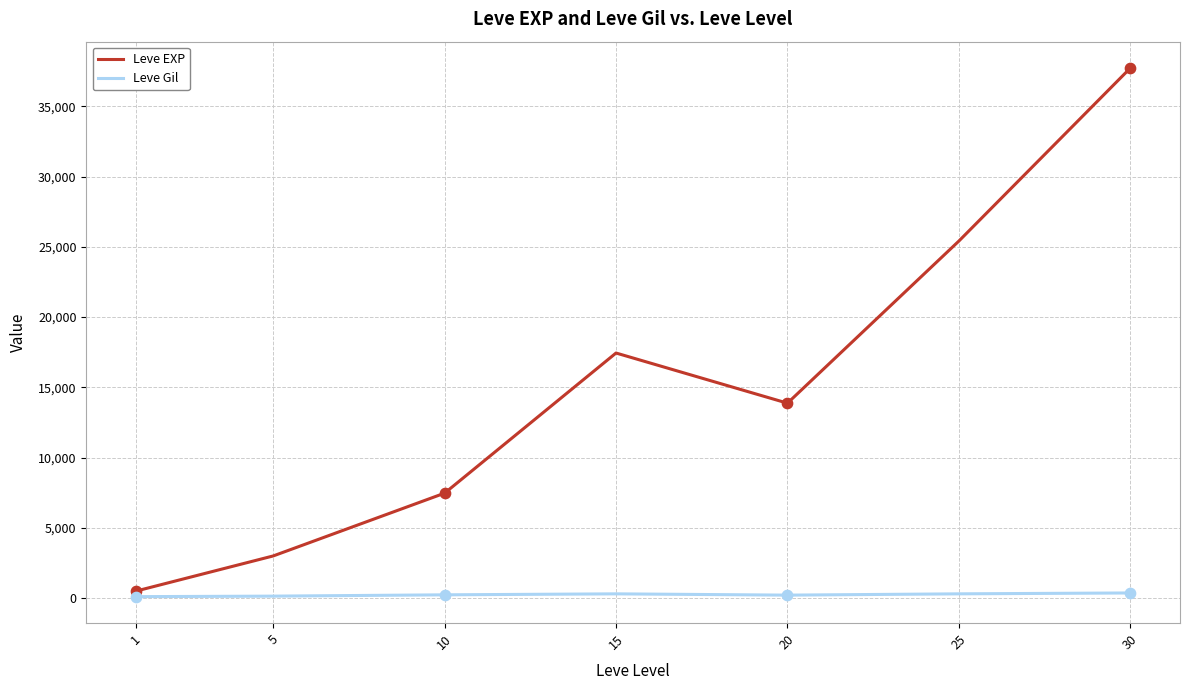

Which series has the largest total across all categories?

Leve EXP